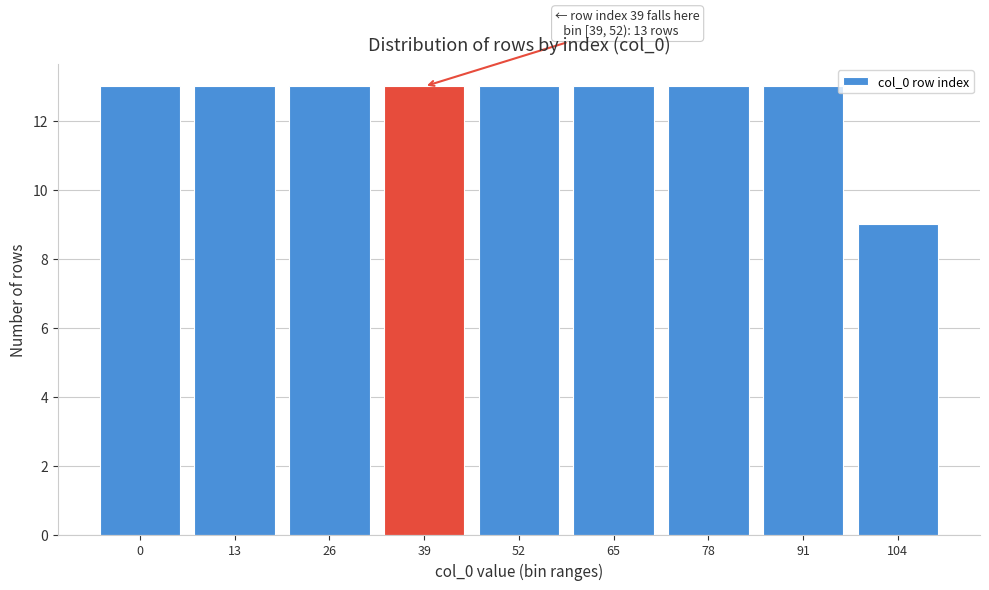

Reading right to left, transcribe all the data shown in this chart.

9	13	13	13	13	13	13	13	13